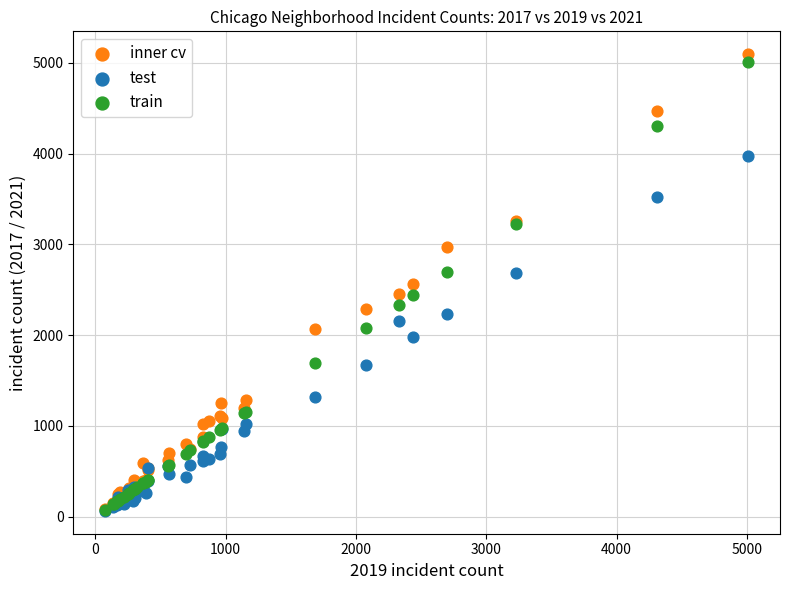

What are all the series names shown in the legend?

inner cv, test, train